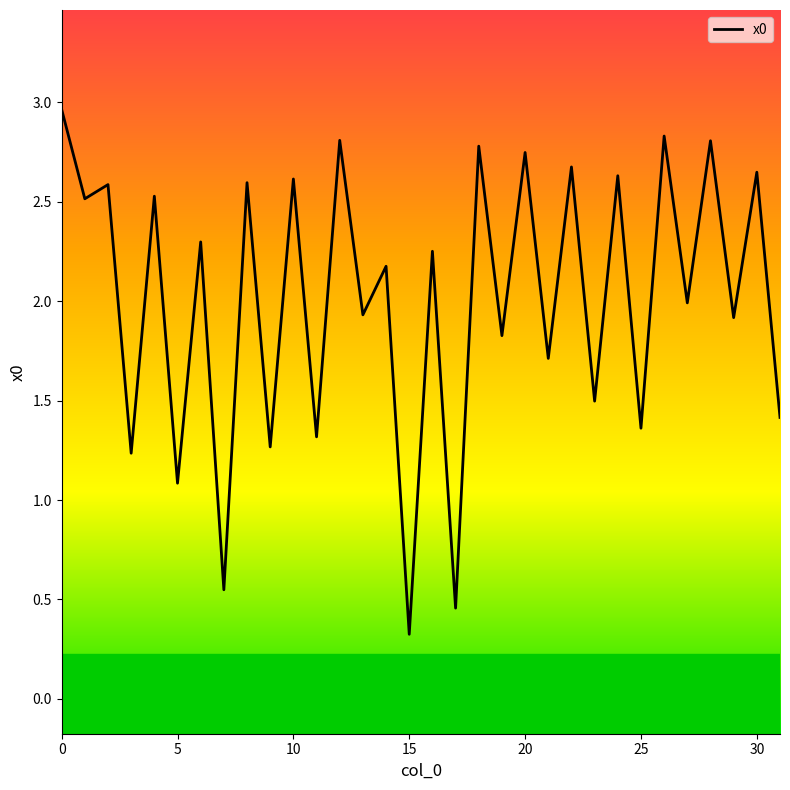

What is the greatest value displayed?

3.0